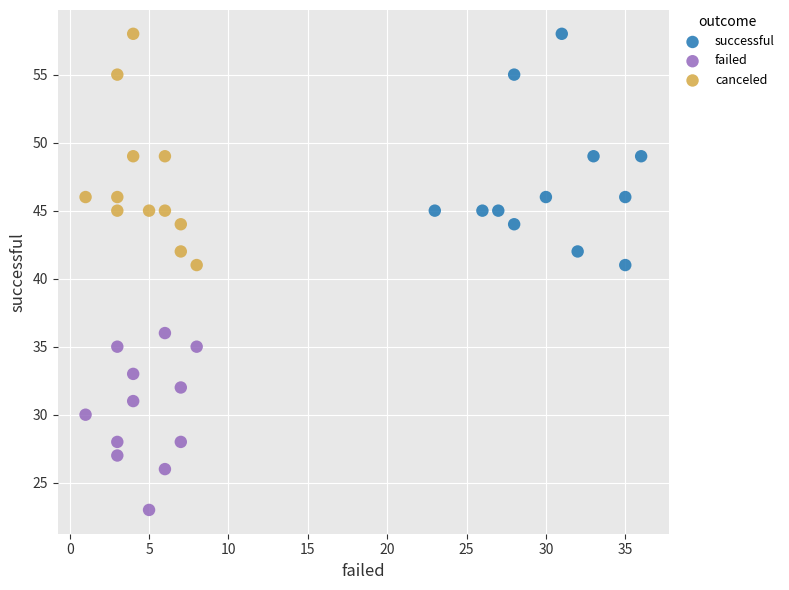

Which series contains the lowest Y value?

failed